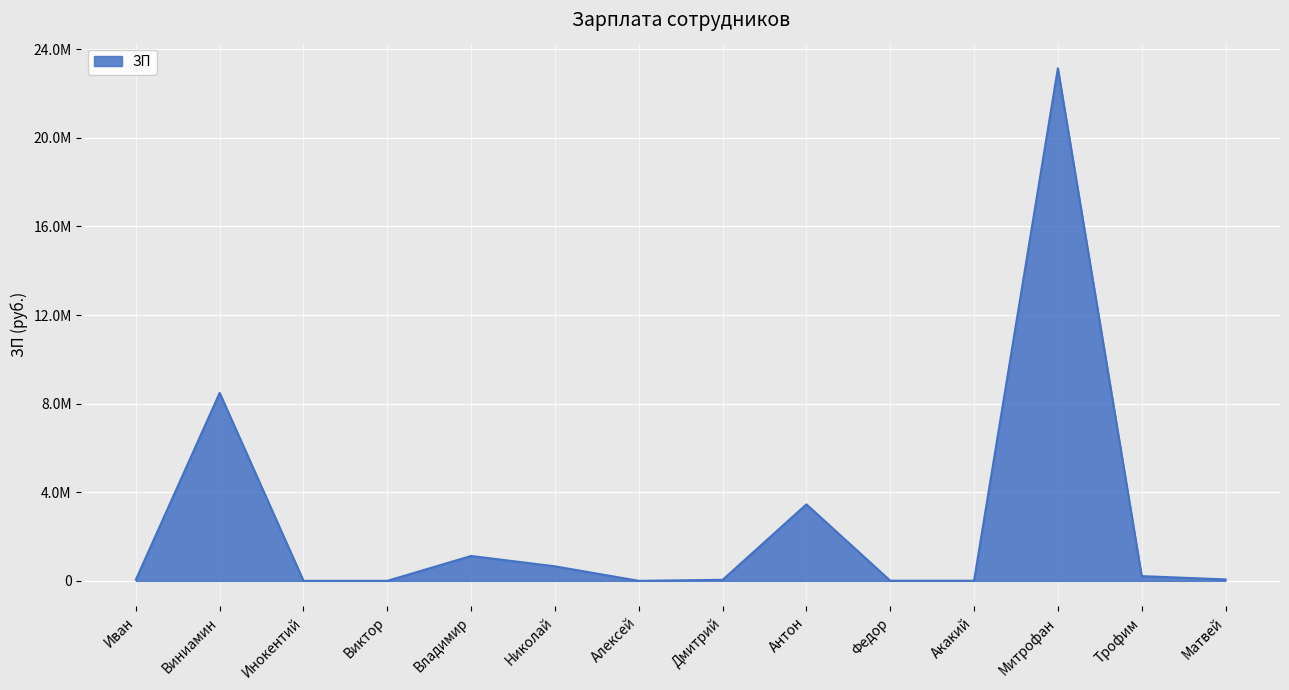

Does the chart have visible grid lines?

Yes